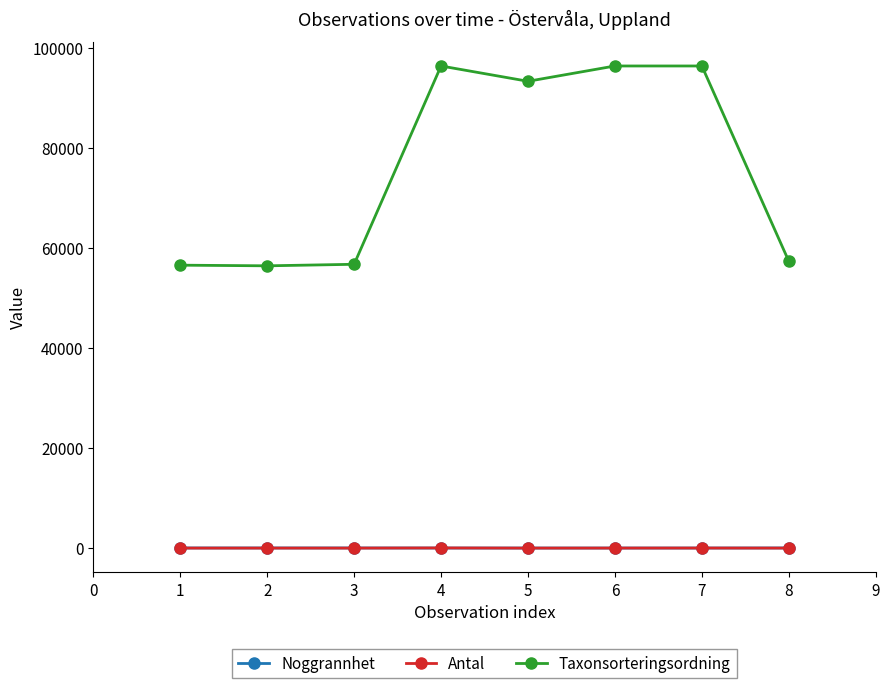

True or false: Taxonsorteringsordning and Antal cross at least once.

False